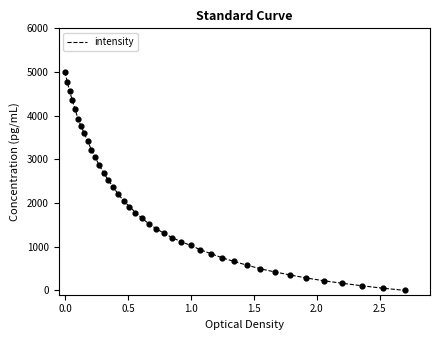

What is the difference between the maximum and minimum values?

5000.0